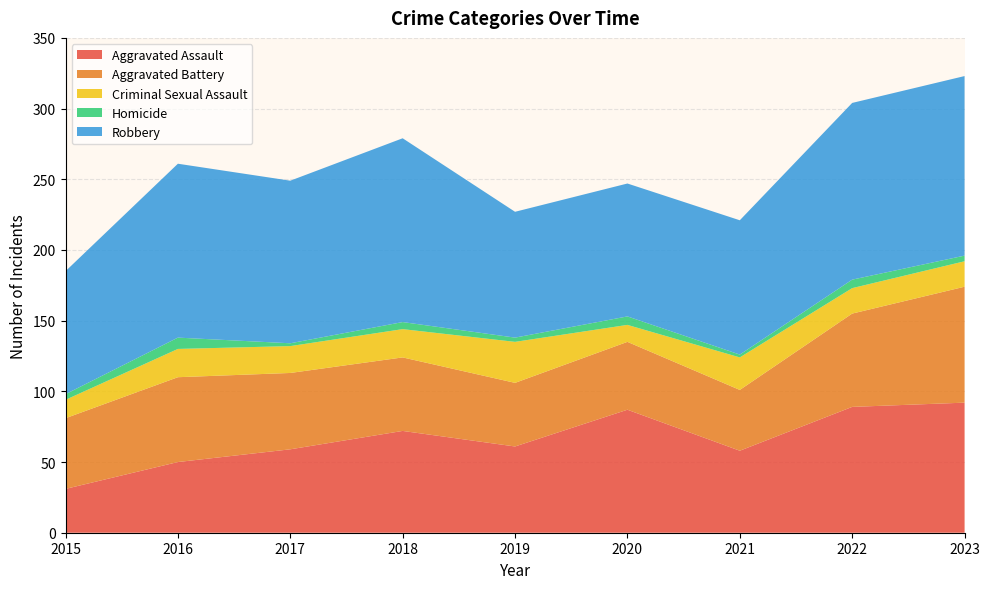

Reading left to right, extract all data points from this chart.

Aggravated Assault: 31	50	59	72	61	87	58	89	92
Aggravated Battery: 50	60	54	52	45	48	43	66	82
Criminal Sexual Assault: 13	20	19	20	29	12	23	18	18
Homicide: 4	8	2	5	3	6	2	6	4
Robbery: 87	123	115	130	89	94	95	125	127